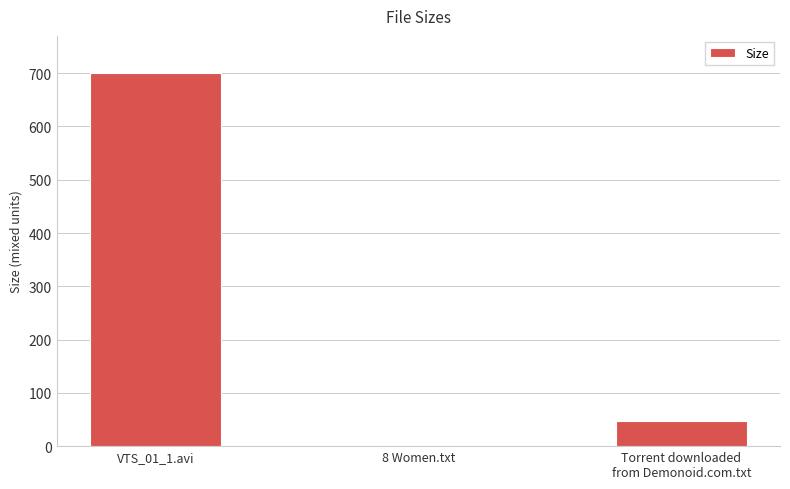

Count the number of categories in the chart.

3